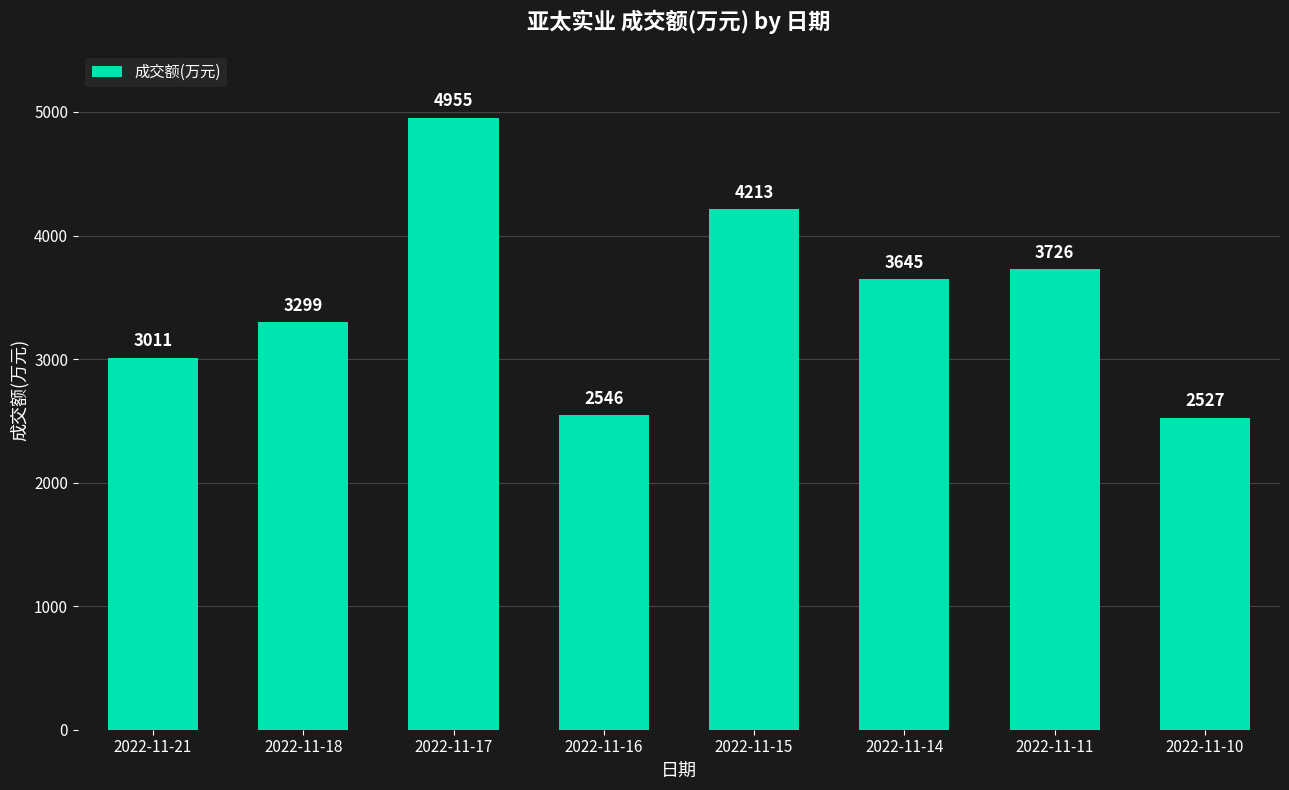

Count the number of categories in the chart.

8